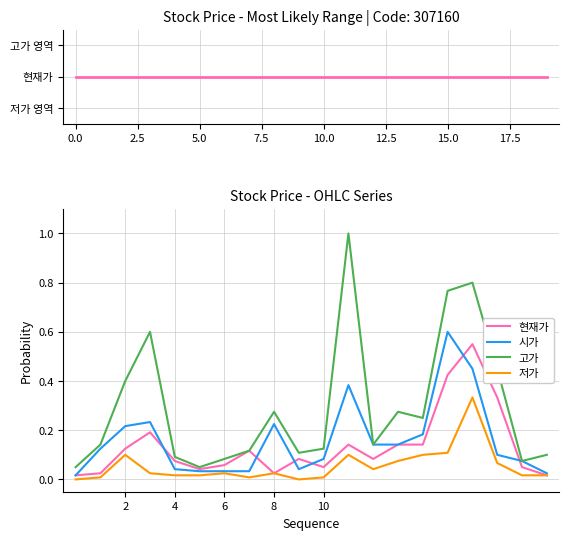

Between 13 and 19, which series saw the biggest shift?

고가